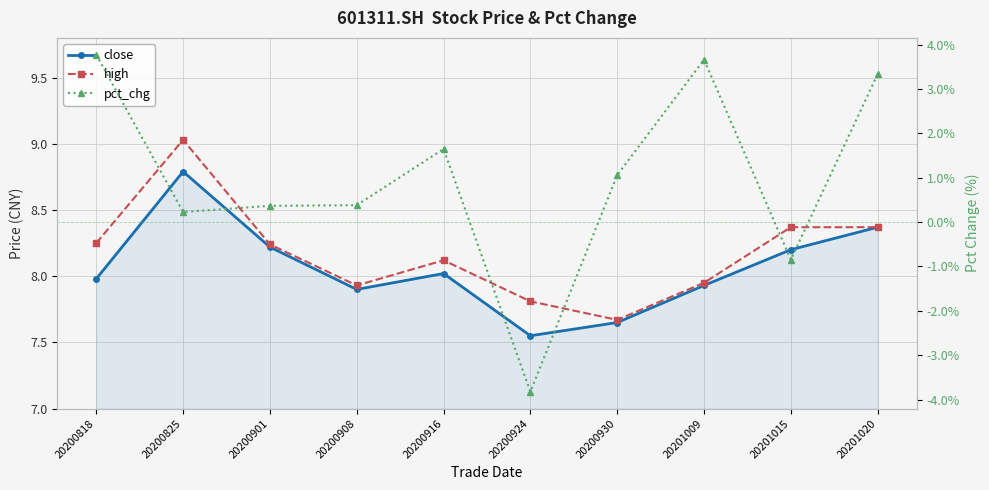

At which category is the sum across all series the highest?

20201020